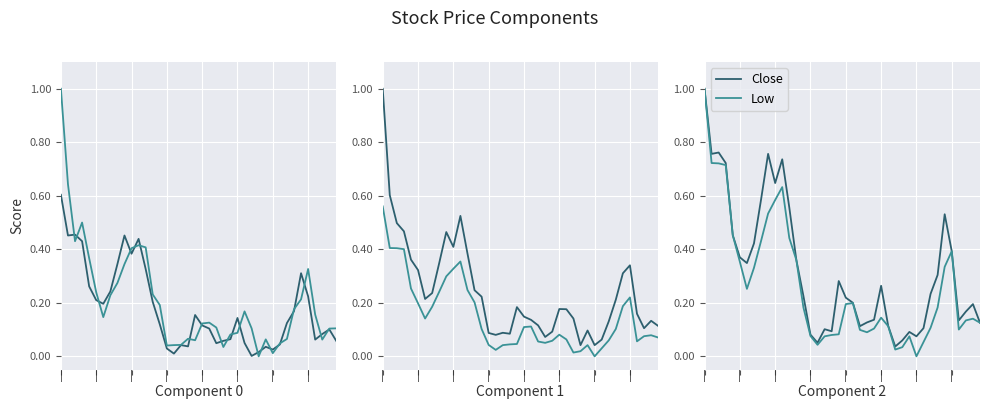

What is the value of the Hight point at the 27th from the left?

0.2